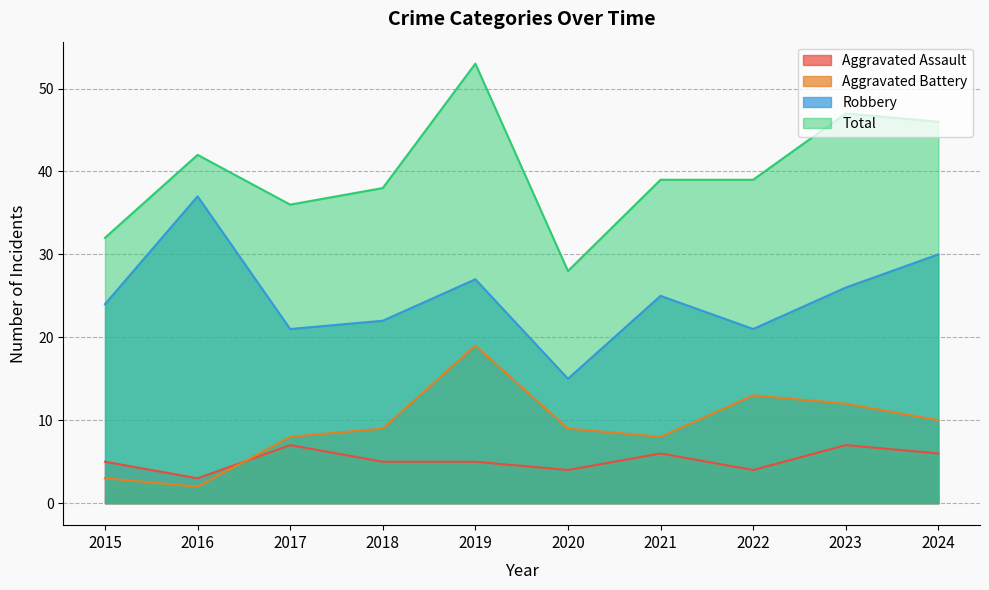

Rank the series by their maximum value, from lowest to highest.

Aggravated Assault, Aggravated Battery, Robbery, Total